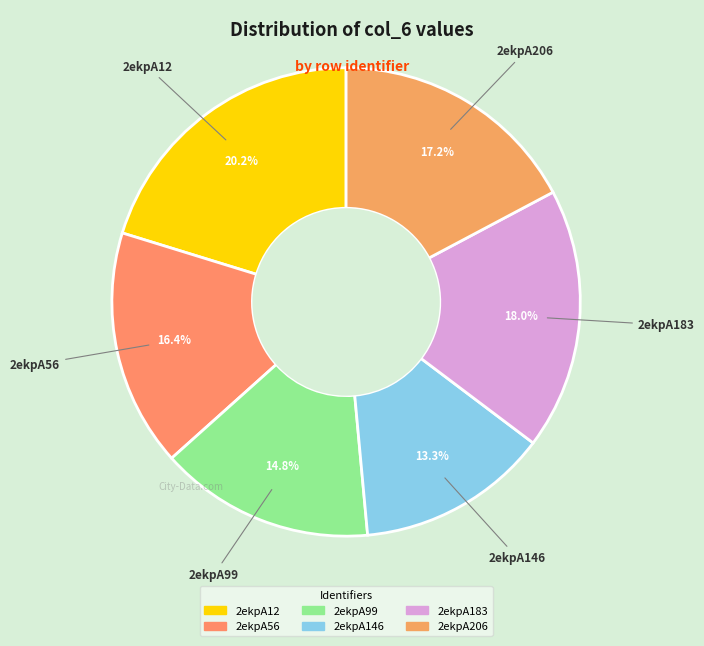

Approximately how many times larger is the value at 2ekpA56 compared to 2ekpA146?

1.2